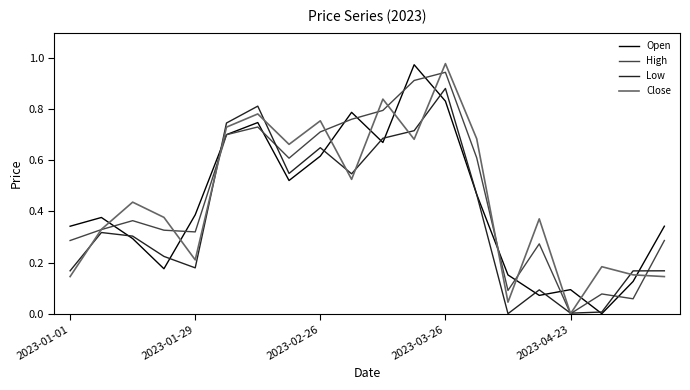

True or false: Close and Open intersect in this chart.

True